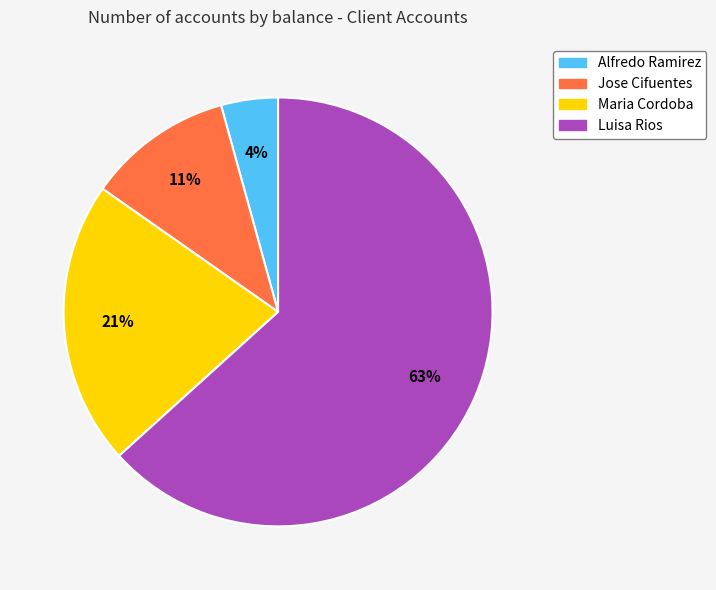

Rank the categories by value from lowest to highest.

Alfredo Ramirez, Jose Cifuentes, Maria Cordoba, Luisa Rios